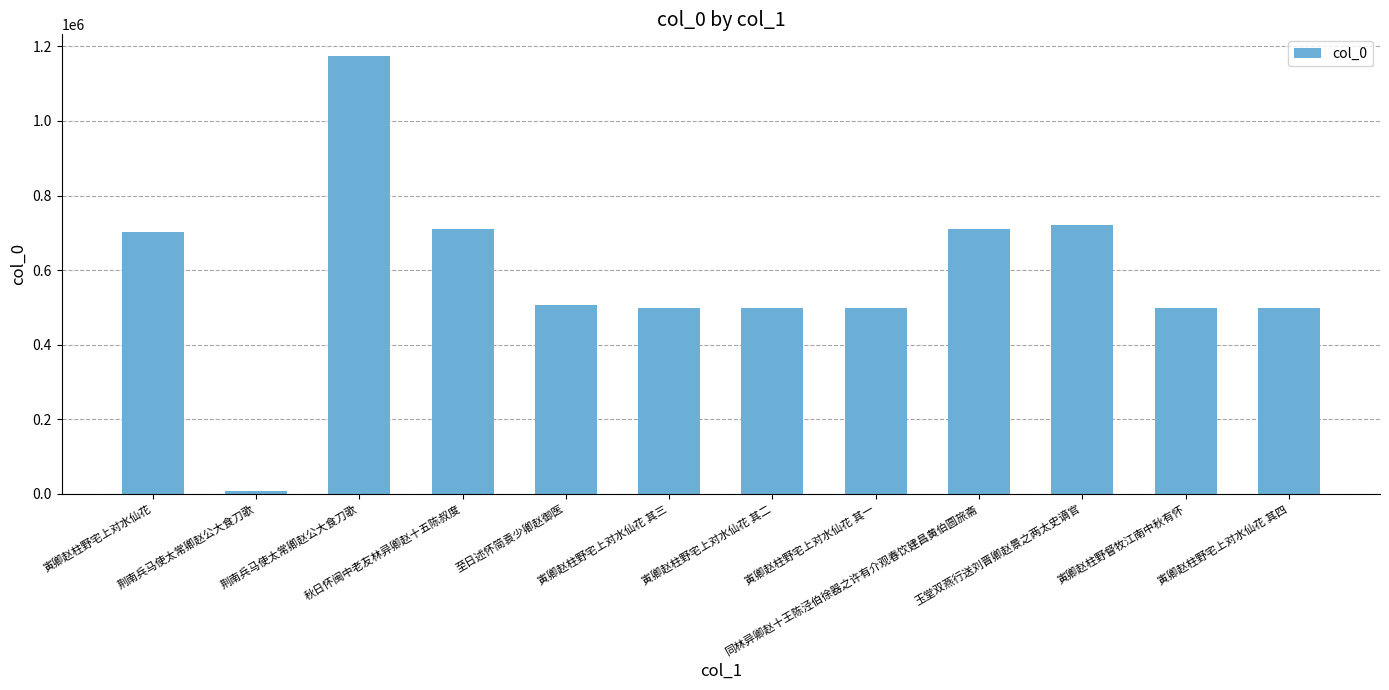

What is the smallest value displayed?

7476